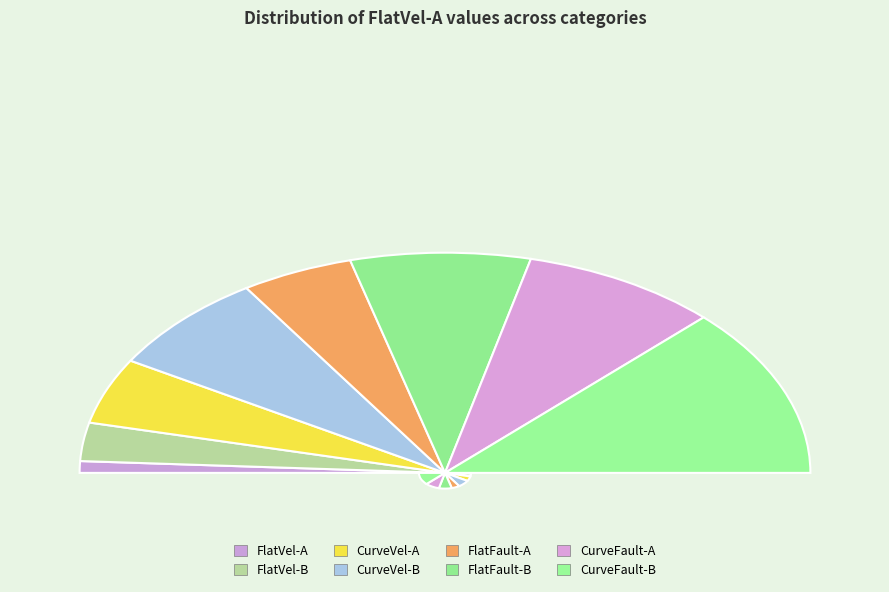

To the nearest percent, what is the difference between the largest and smallest slice percentages?

23%